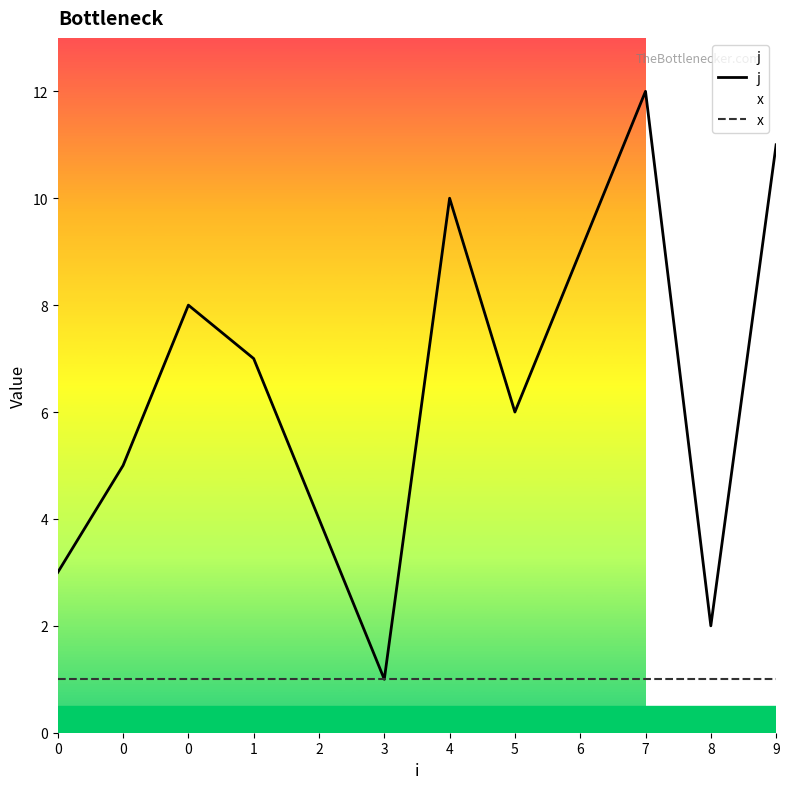

True or false: j has a value of 7 at 1.

True